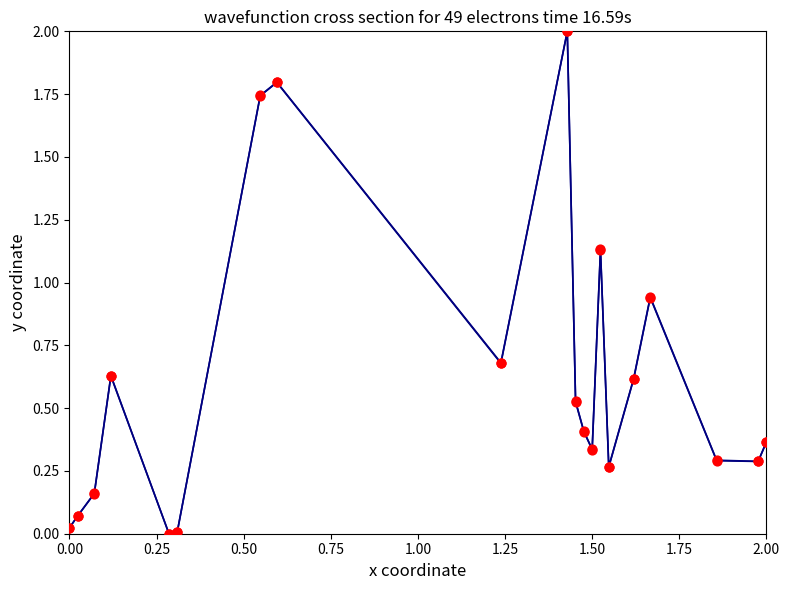

How many lines are shown in the chart?

2